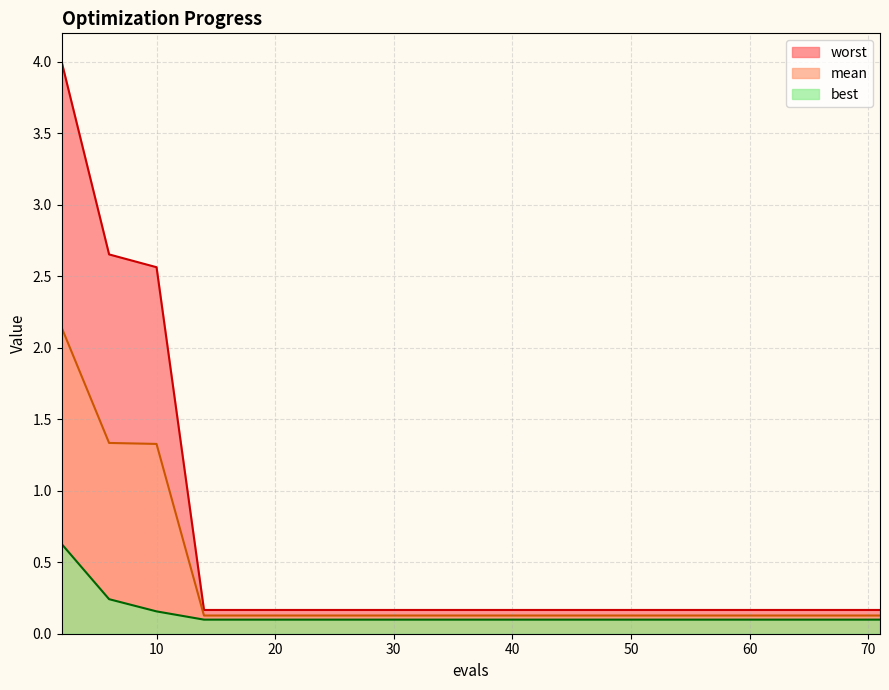

What is the value of the worst point at the 1st from the left?

4.0